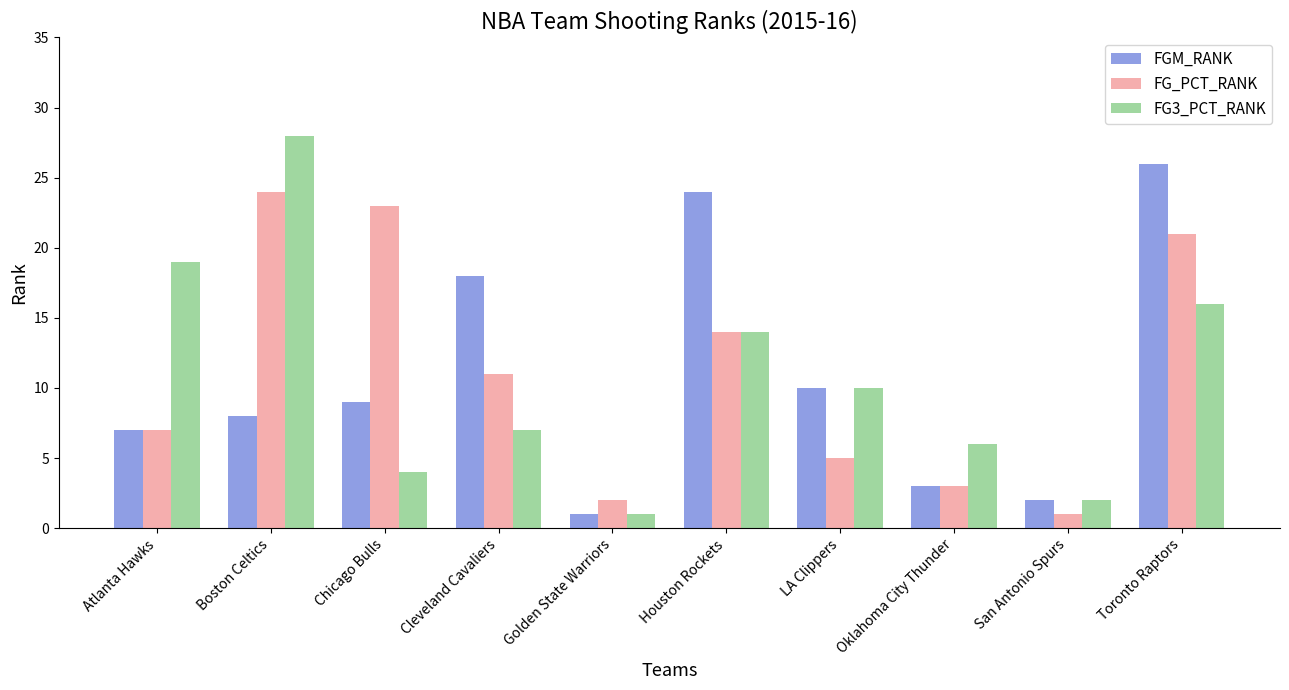

How many groups of bars are there?

10